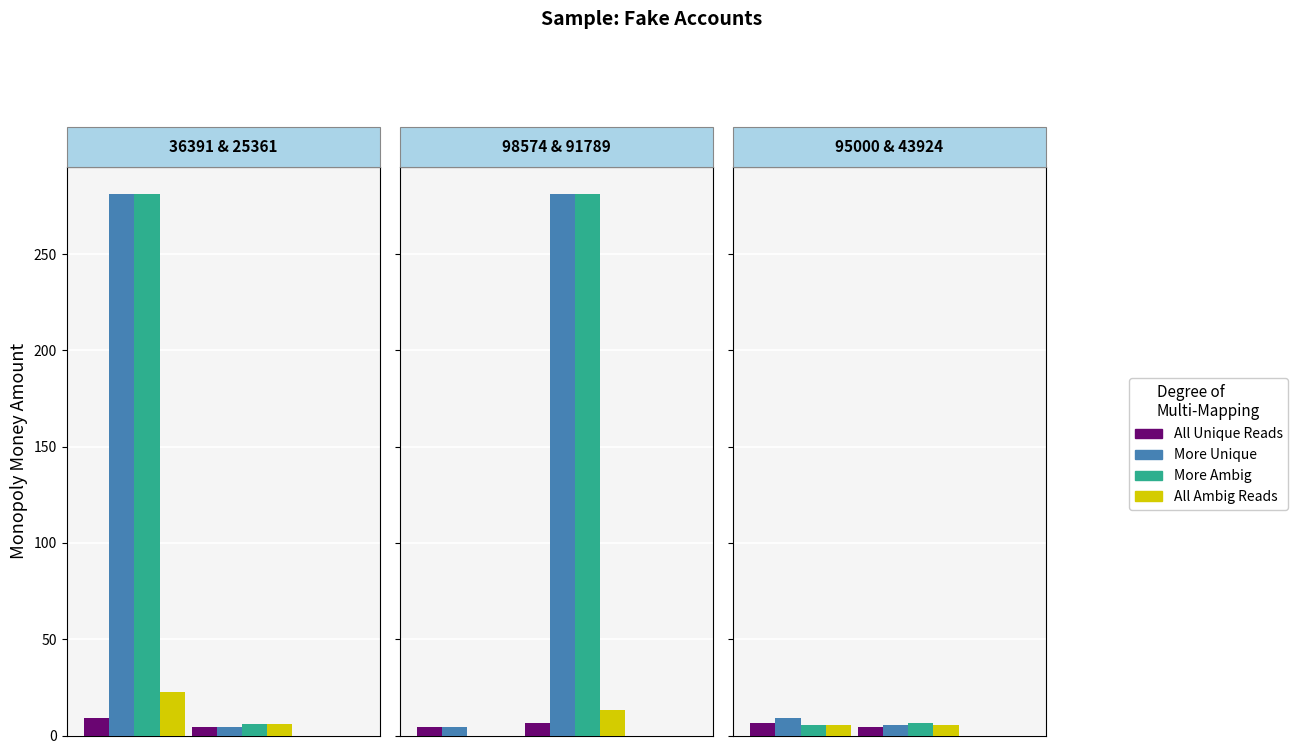

Which series changed the most between 91789 and 43924?

More Unique